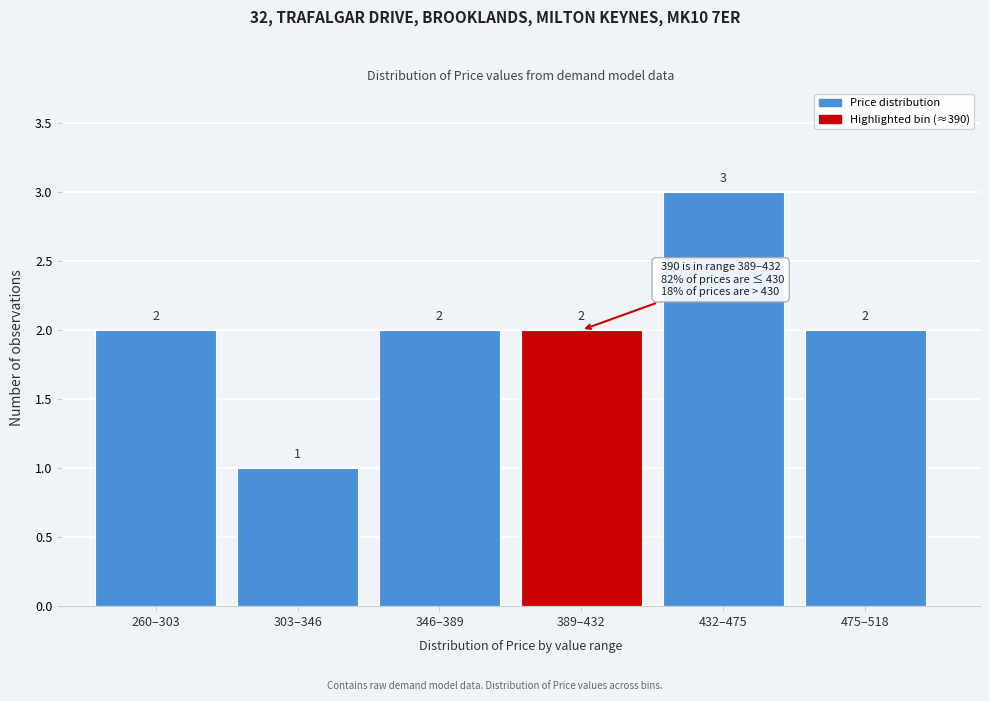

Reading right to left, extract all data points from this chart.

475–518=2	432–475=3	389–432=2	346–389=2	303–346=1	260–303=2